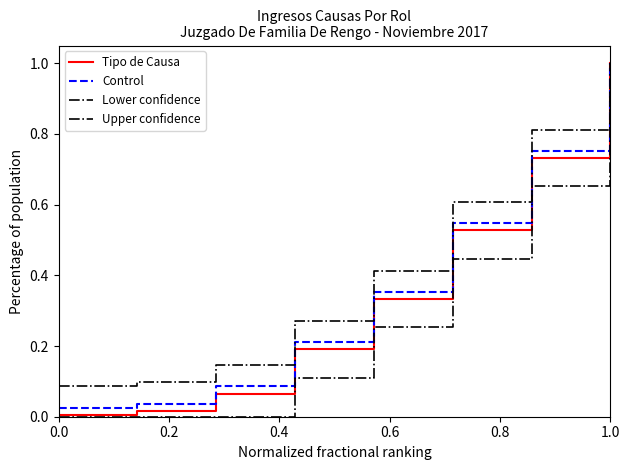

List the series in order of their peak value, lowest first.

Lower confidence, Tipo de Causa, Control, Upper confidence